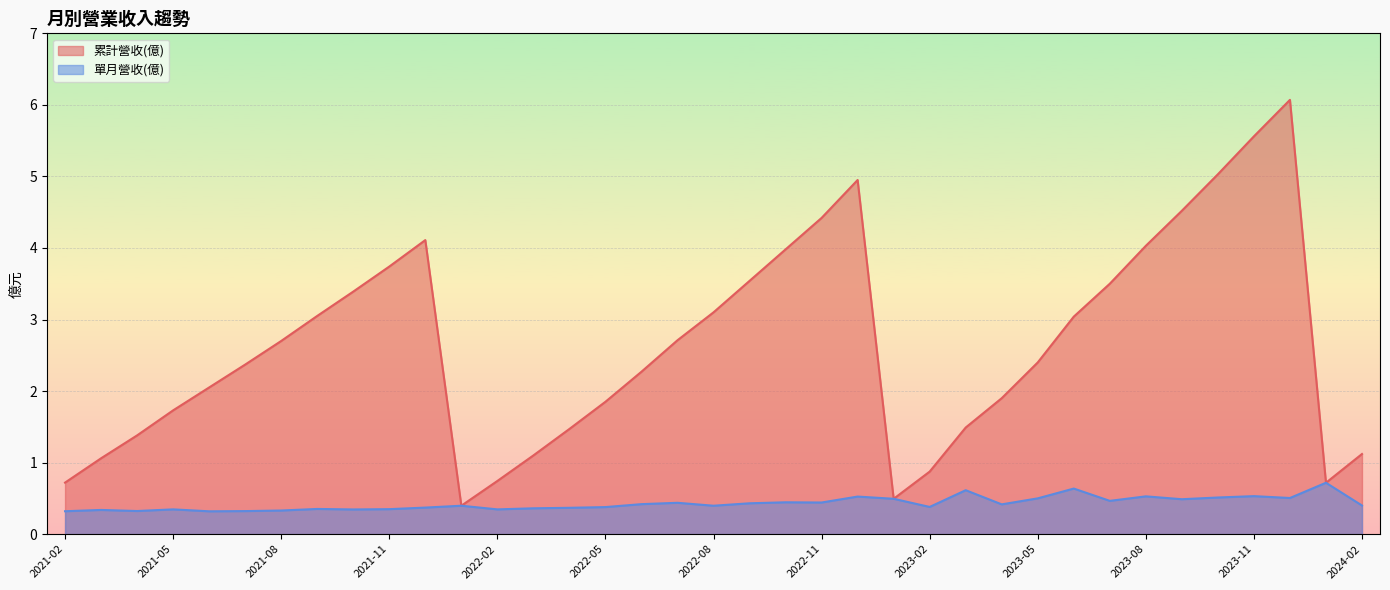

Is the value of 單月營收(億) at 2021-08 greater than the value of 累計營收(億) at 2023-09?

No